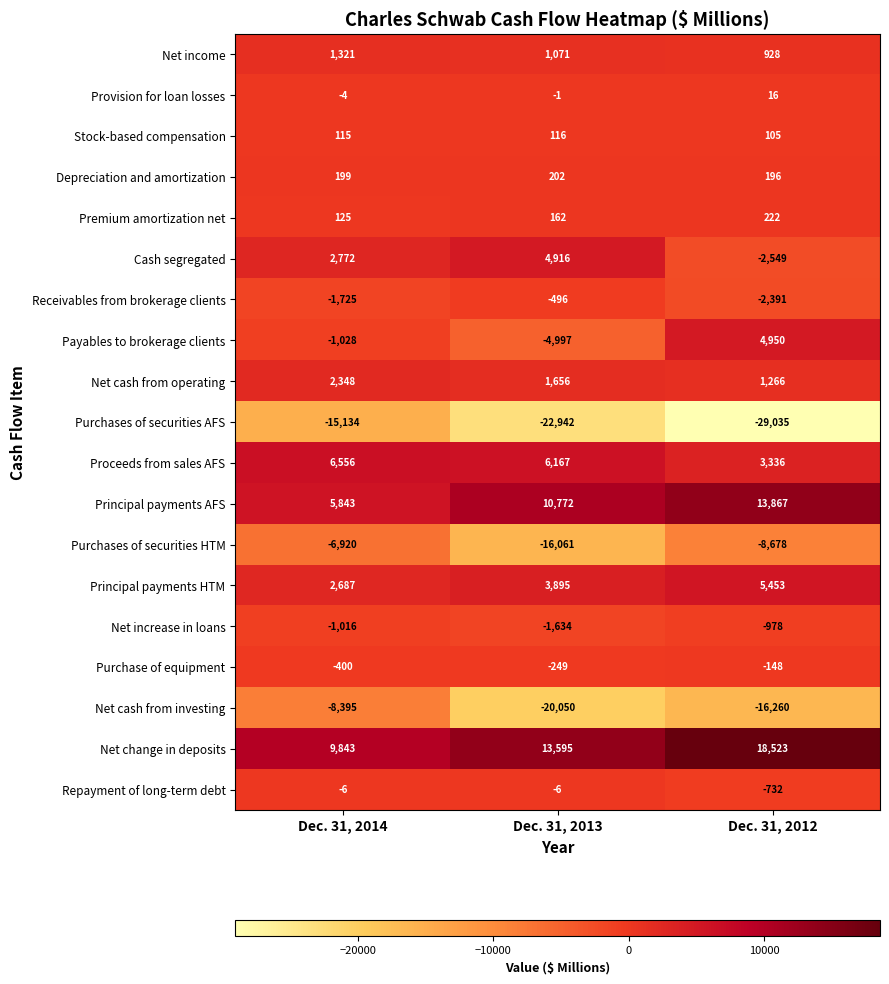

The Provision for loan losses series shows -4 at Dec. 31, 2014. True or false?

True